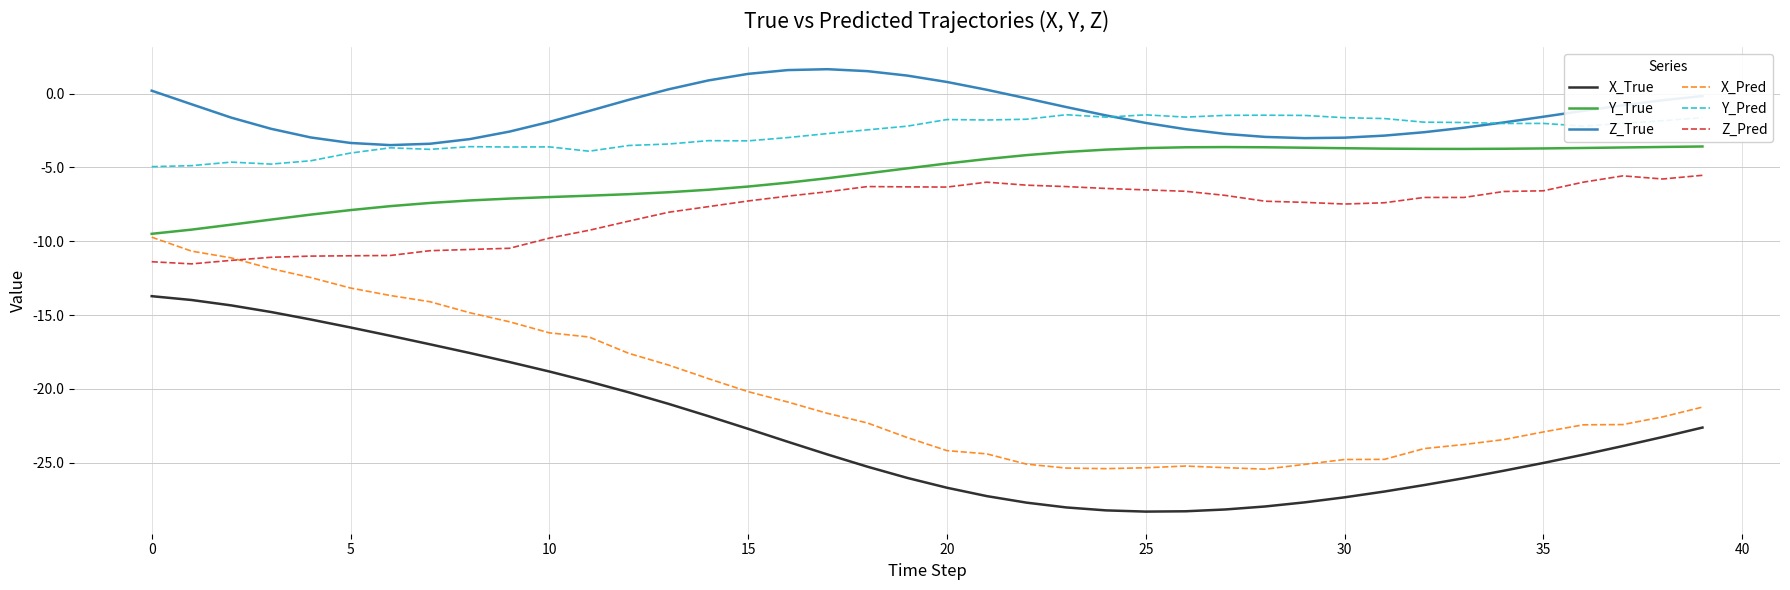

How many values in the X_True series exceed -23?

17